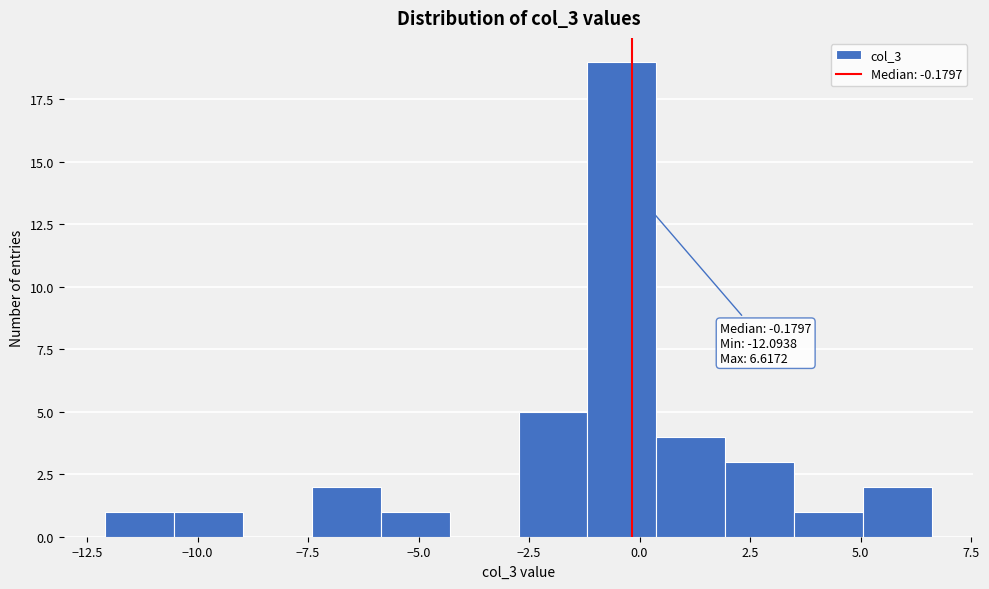

Read against the x-axis, roughly where is the centre of the tallest bar?

-0.5